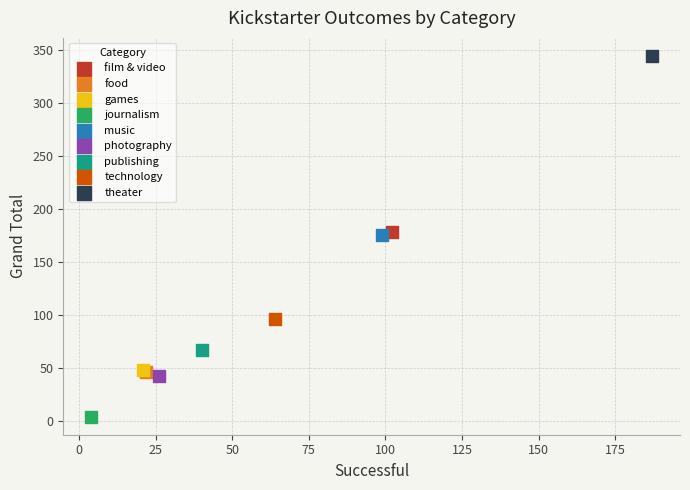

What are all the series names shown in the legend?

film & video, food, games, journalism, music, photography, publishing, technology, theater